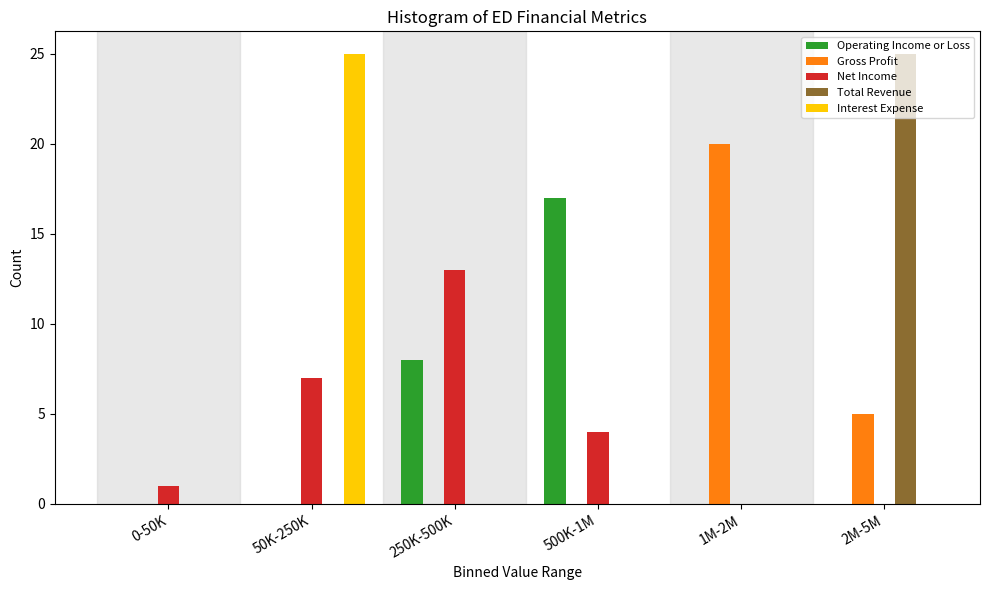

Which series changed the most between 1M-2M and 2M-5M?

Total Revenue